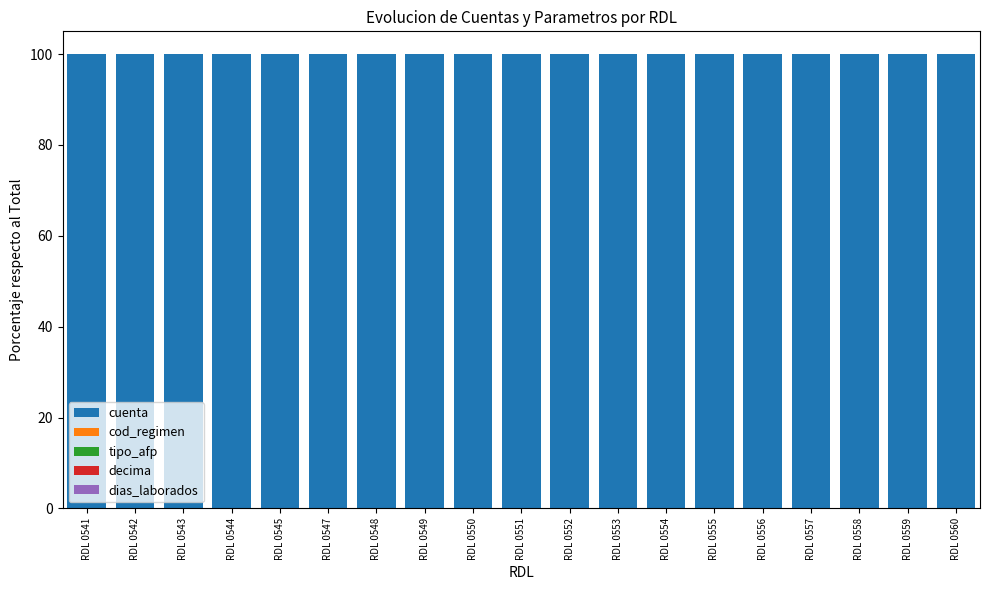

True or false: cuenta has a value of 179.9 at RDL 0559.

False